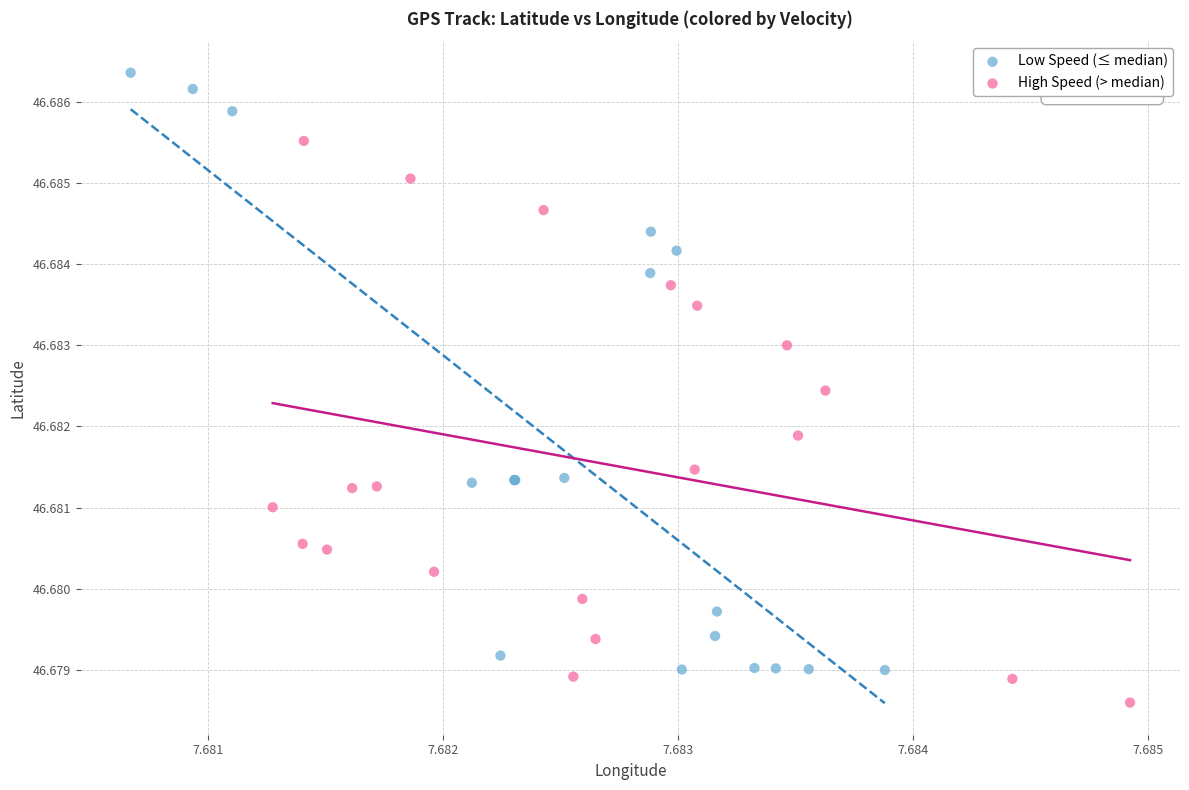

Which series reaches the minimum Y coordinate?

High Speed (> median)